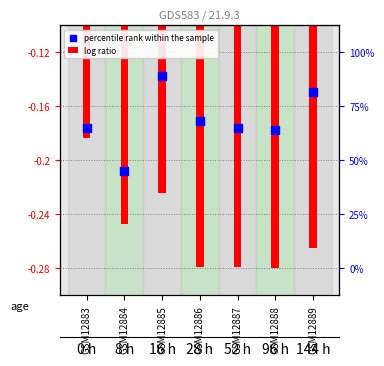

Which series contains the lowest Y value?

log ratio